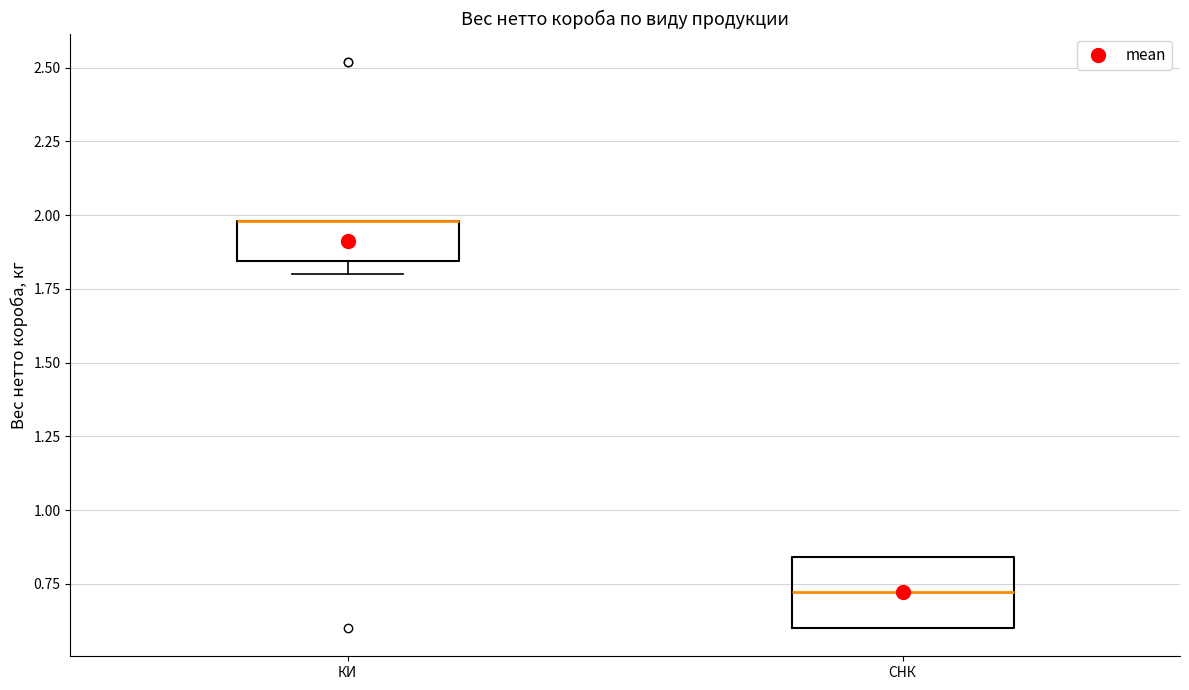

Where is the lower edge of the box for СНК on the y-axis? The values are not printed on the chart, so give them approximately, as read against the axis.

0.60